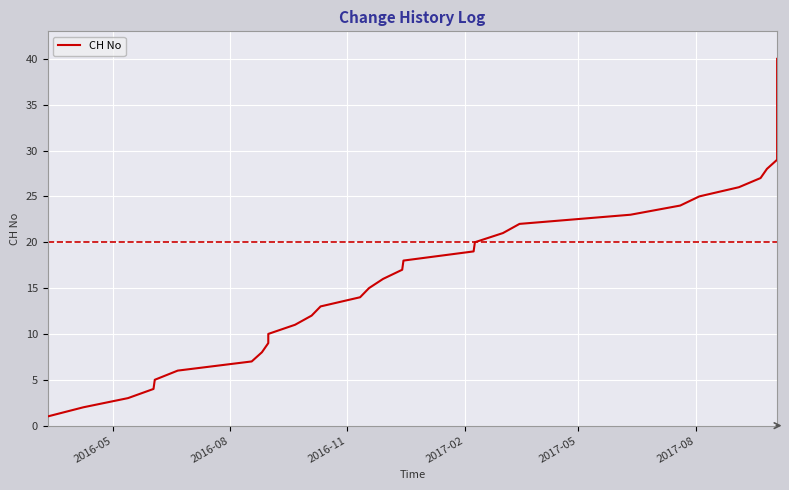

What is the minimum value shown in the chart?

1